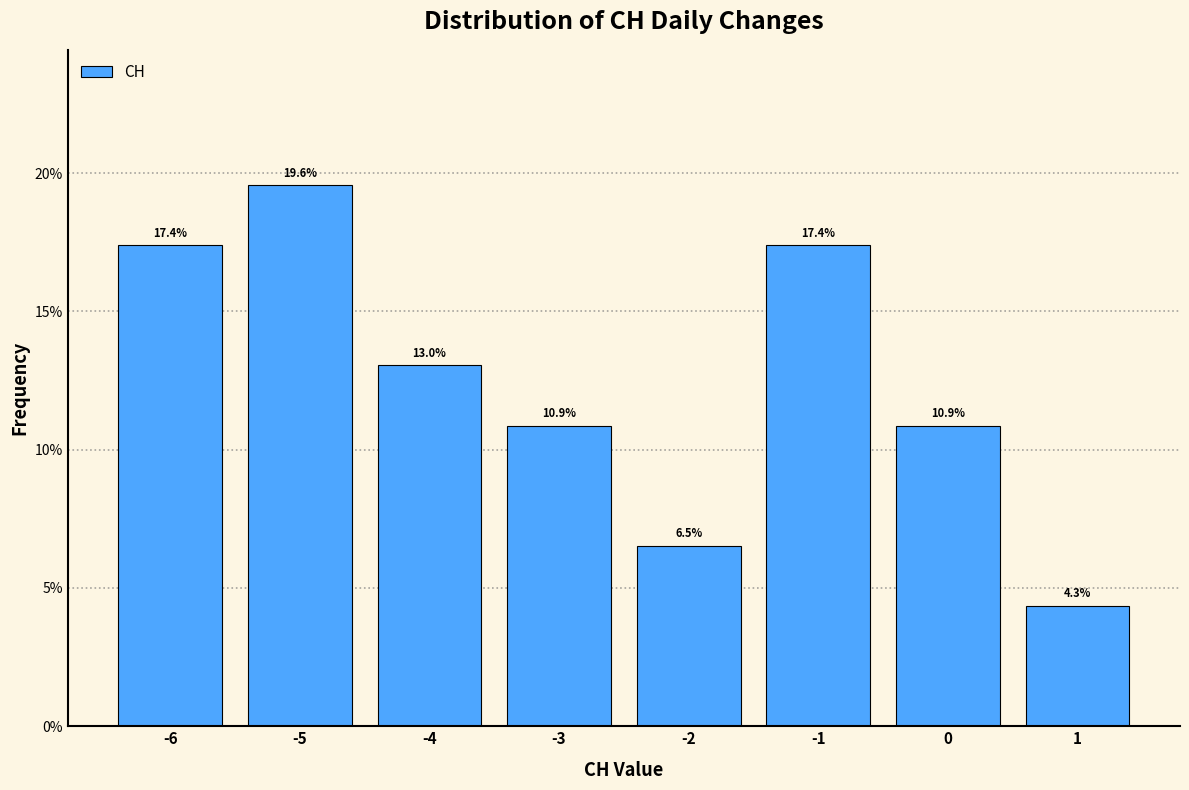

Over which range of the x-axis is the bar tallest?

-5.5 to -4.5